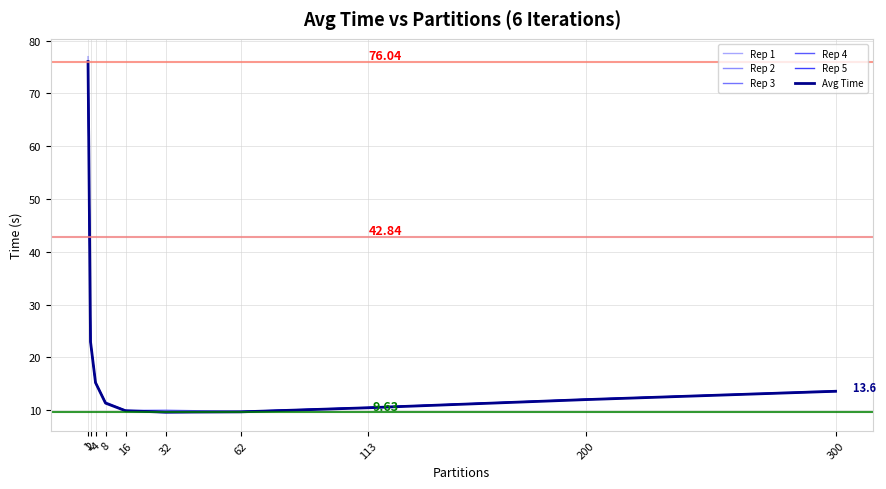

Does the chart display data point markers on the line(s)?

No